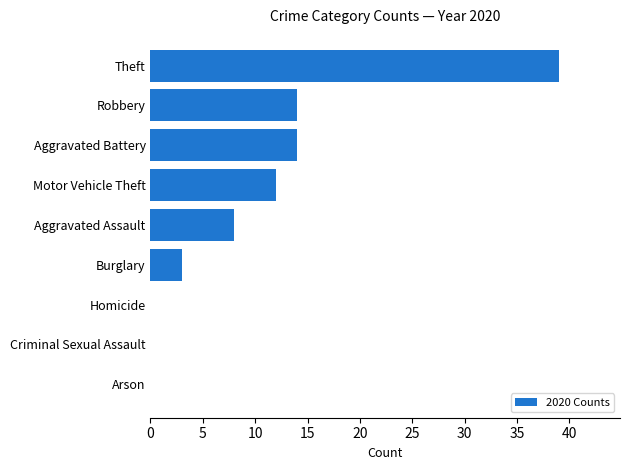

What value does the data have at Robbery, to the nearest 5?

15